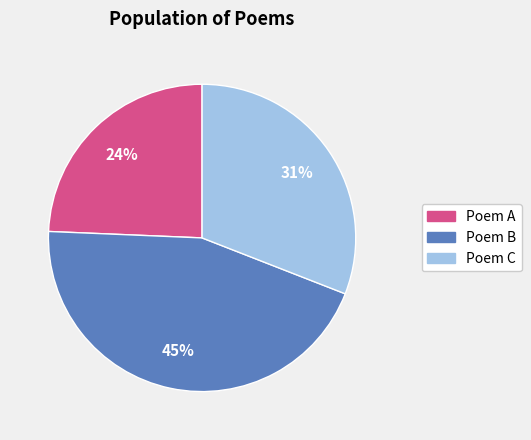

To the nearest percent, what is the combined percentage of Poem A and Poem C?

55%